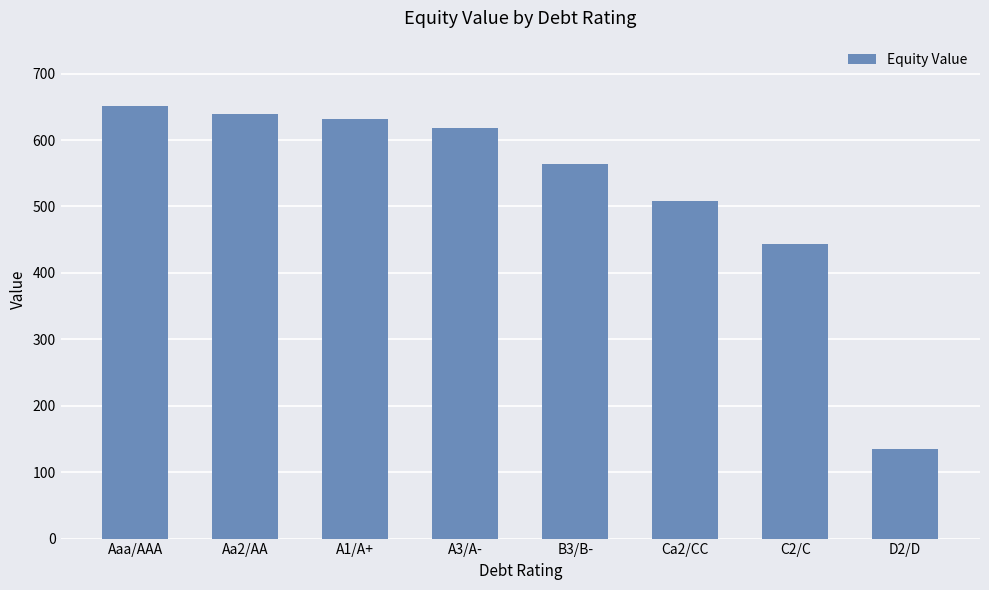

Which category has the lowest value across all series?

D2/D